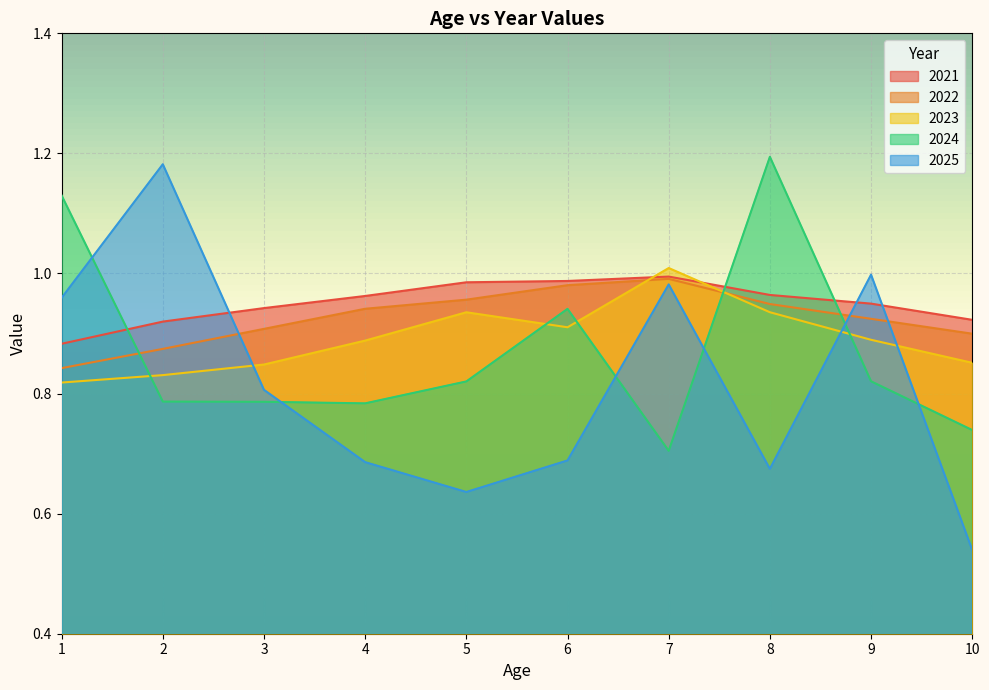

How many lines are shown in the chart?

5